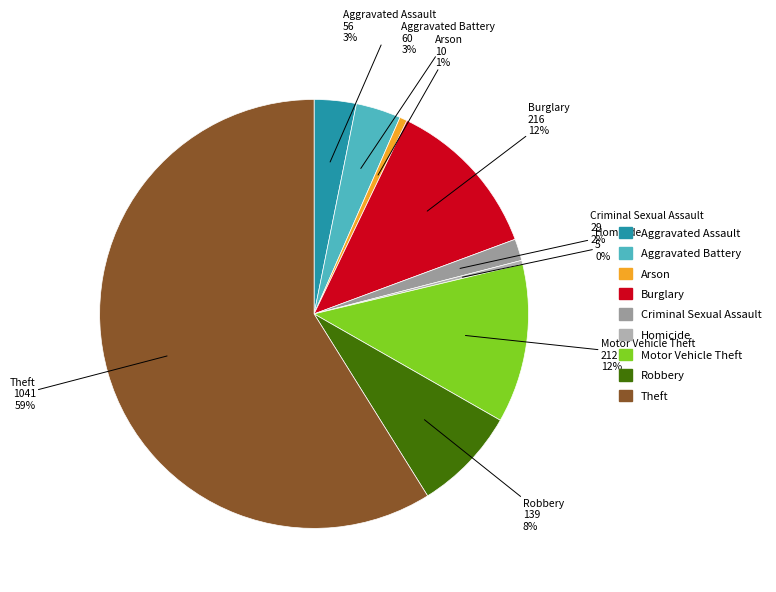

What percentage is the Robbery slice, to the nearest percent?

8%